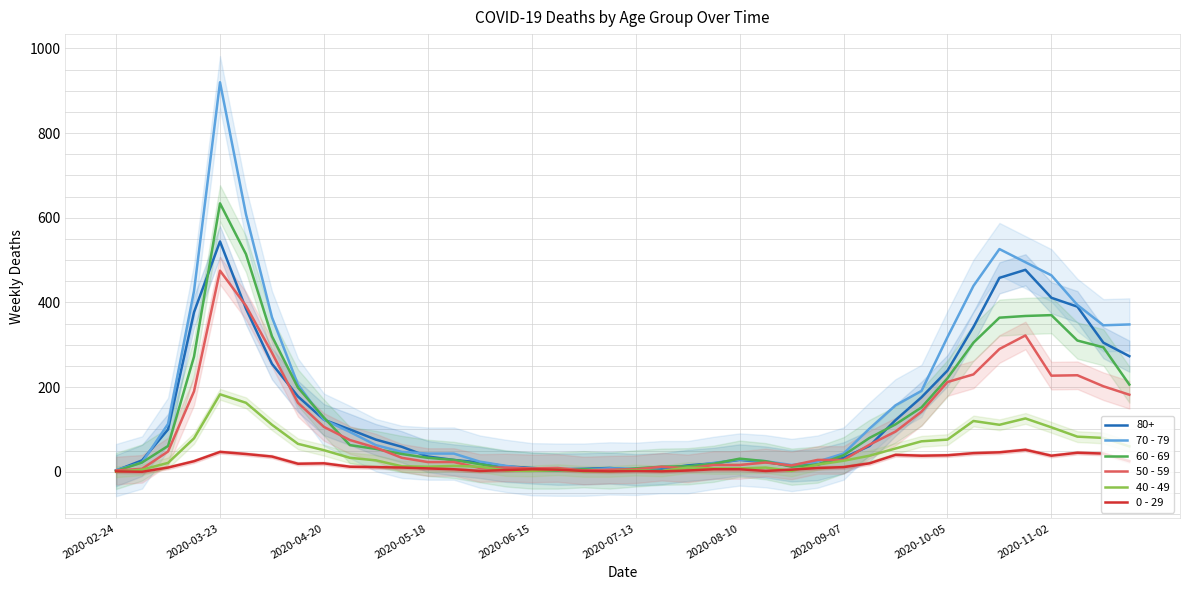

What is the difference between the maximum and minimum values in the 60 - 69 series?

632